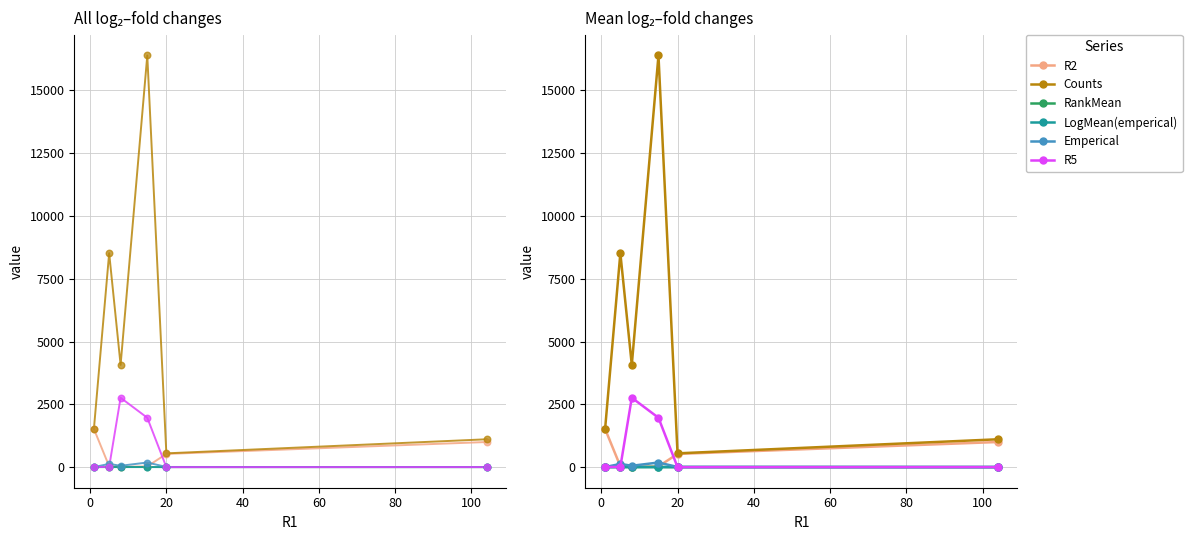

At how many categories does at least one series exceed 582?

5